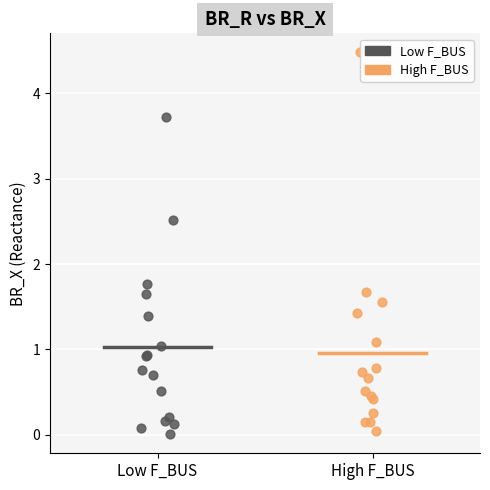

Which series contains the highest Y value?

High F_BUS